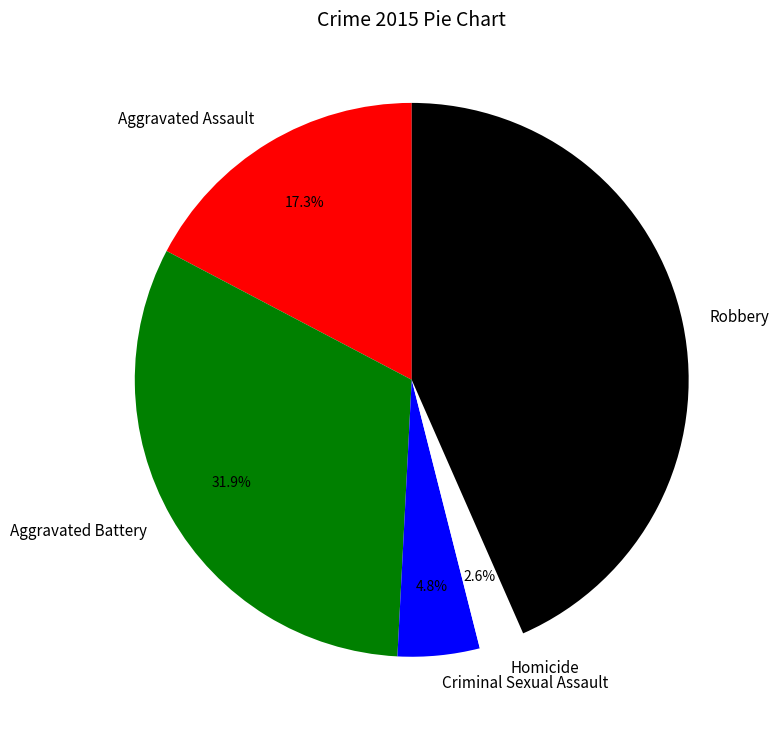

Which slice is the largest?

Robbery